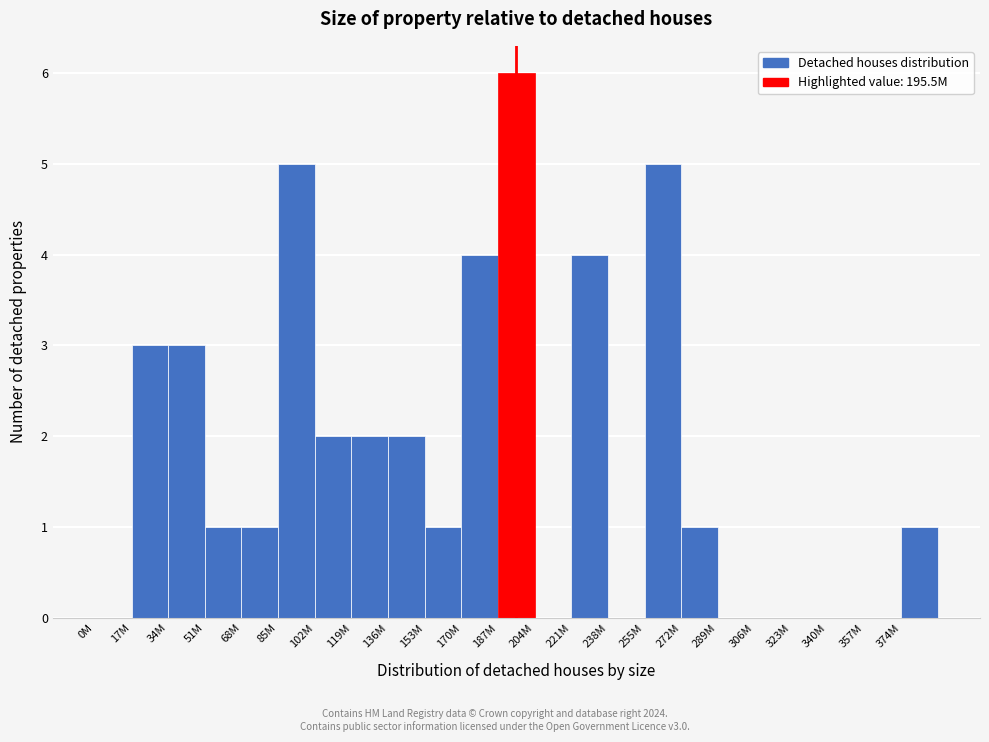

Reading left to right, extract all data points from this chart.

0M=0	17M=3	34M=3	51M=1	68M=1	85M=5	102M=2	119M=2	136M=2	153M=1	170M=4	187M=6	204M=0	221M=4	238M=0	255M=5	272M=1	289M=0	306M=0	323M=0	340M=0	357M=0	374M=1